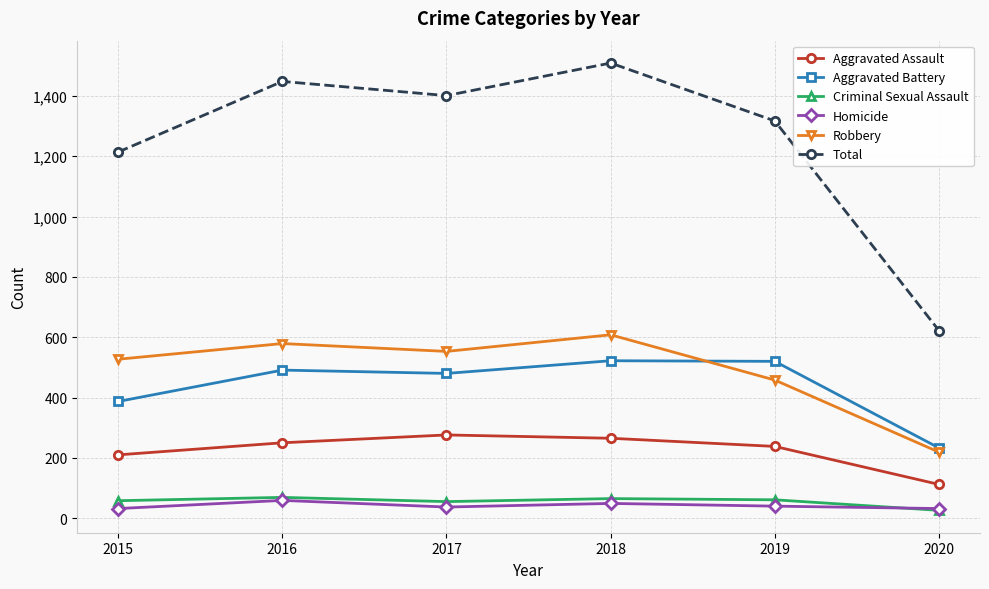

Which series changed the most between 2016 and 2020?

Total